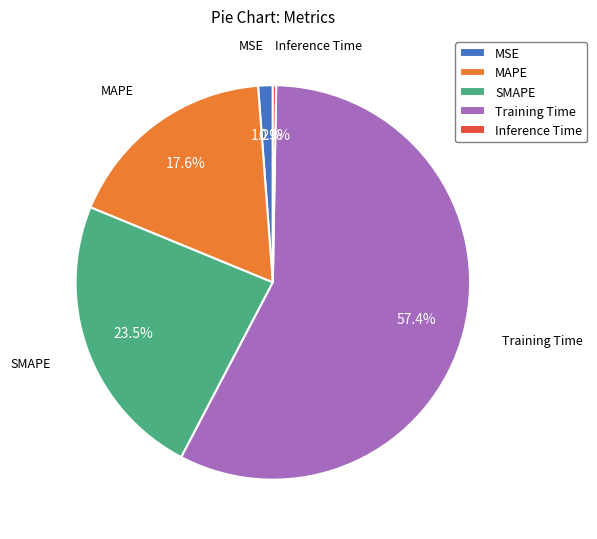

Which category has the biggest portion of the pie?

Training Time